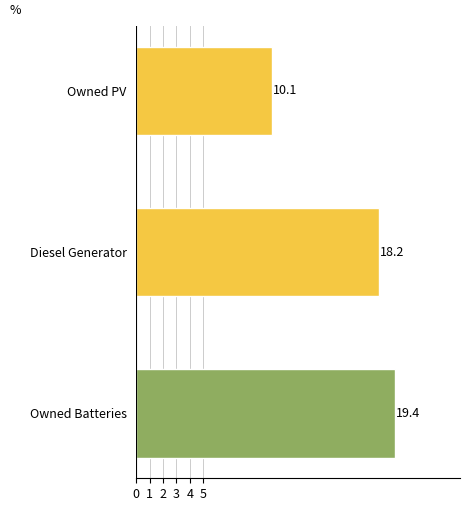

Rank the categories by value from lowest to highest.

Owned PV, Diesel Generator, Owned Batteries